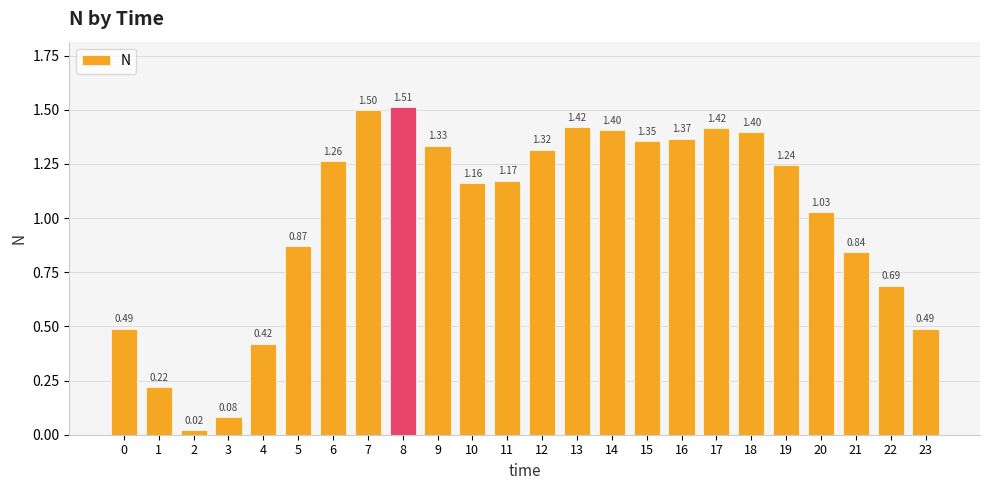

Which category has the lowest value across all series?

2